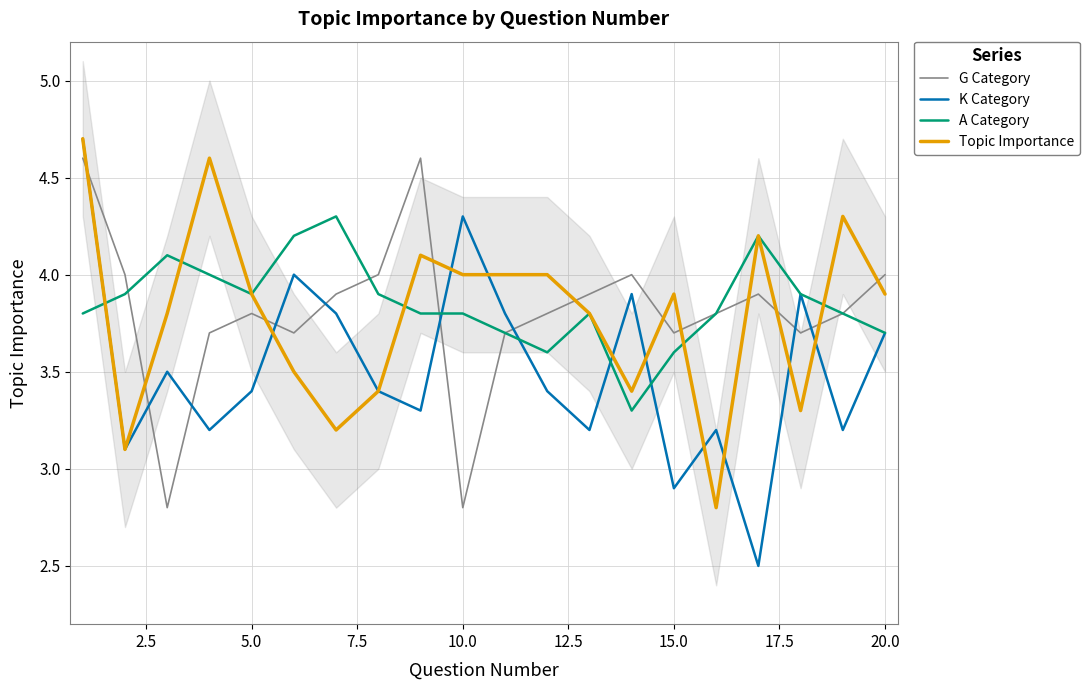

What is the minimum value for K Category?

2.5